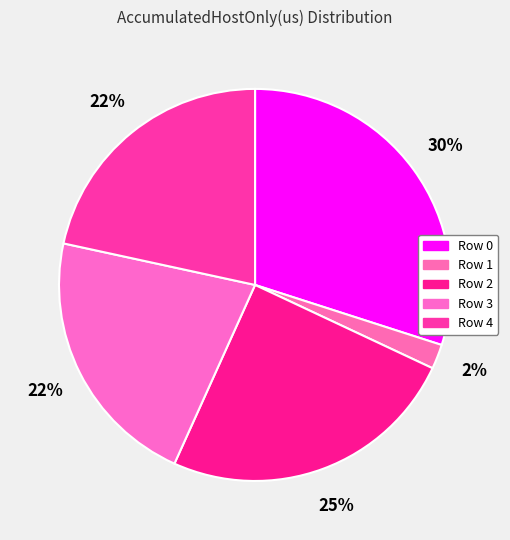

Count the number of slices in the pie.

5